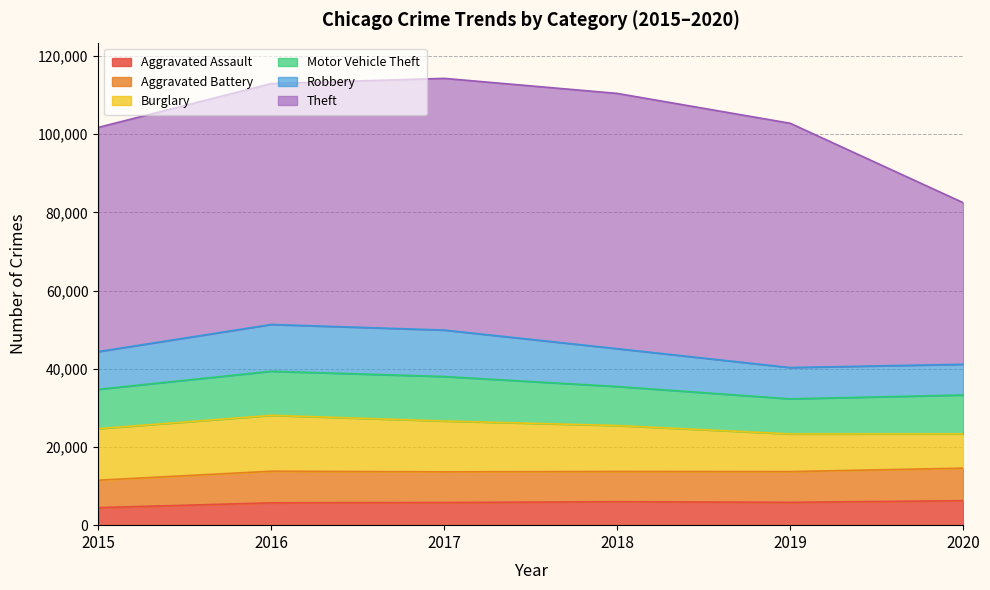

Reading left to right, extract all data points from this chart.

Aggravated Assault: 4480	5712	5793	6001	5841	6265
Aggravated Battery: 7019	8086	7845	7735	7858	8319
Burglary: 13184	14289	13001	11747	9638	8758
Motor Vehicle Theft: 10068	11285	11380	9984	8977	9959
Robbery: 9638	11960	11880	9681	7995	7855
Theft: 57350	61623	64386	65288	62494	41333